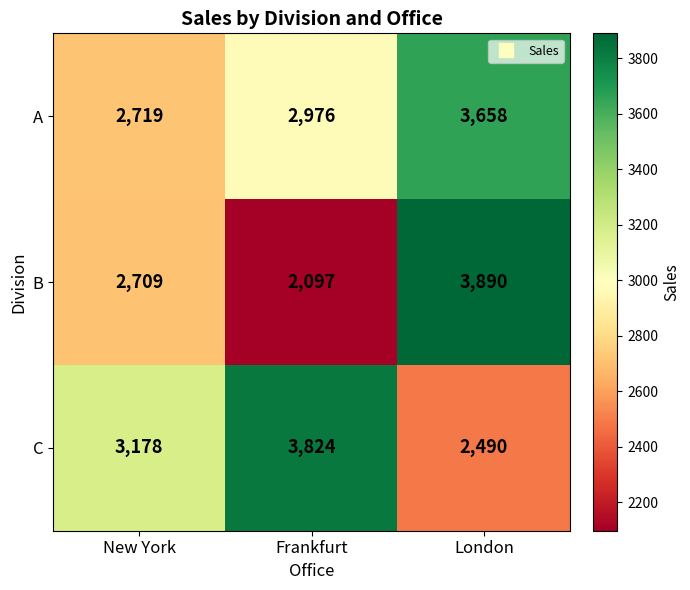

How many data points does each series have?

3